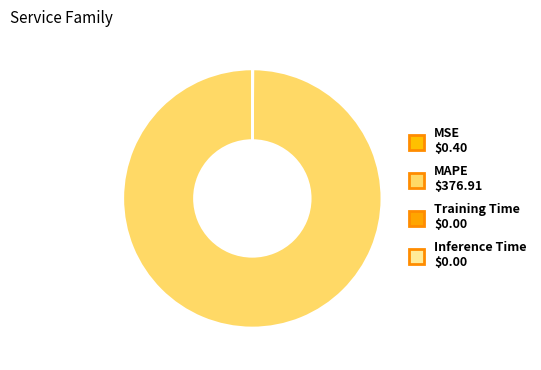

Combined, do MSE and MAPE account for over 50%?

Yes